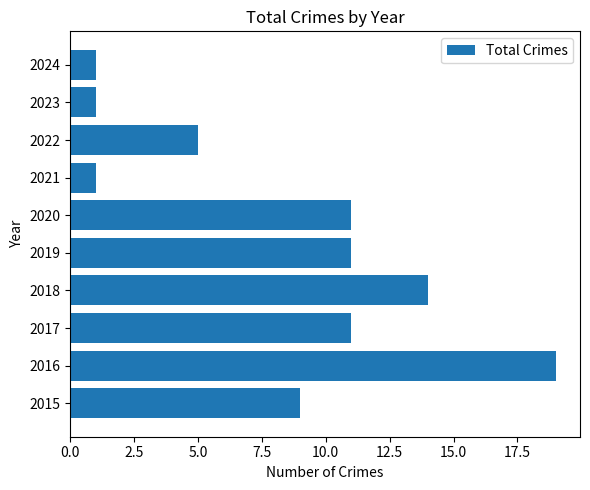

What is the minimum value shown in the chart?

1